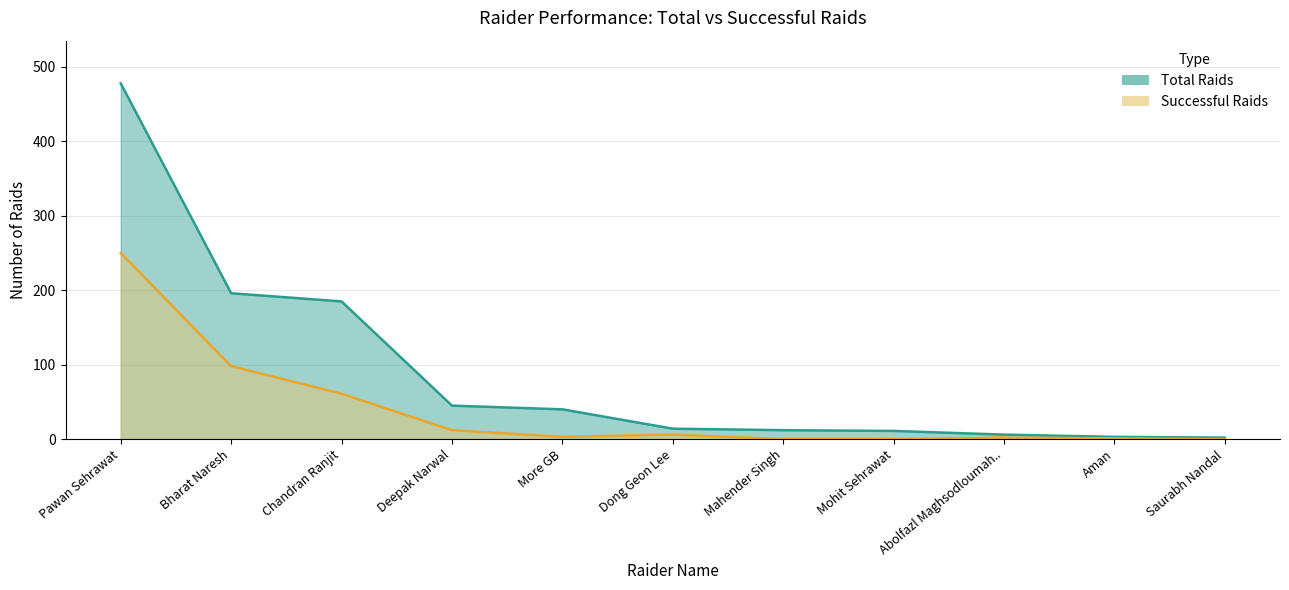

Which category has the highest value across all series?

Pawan Sehrawat